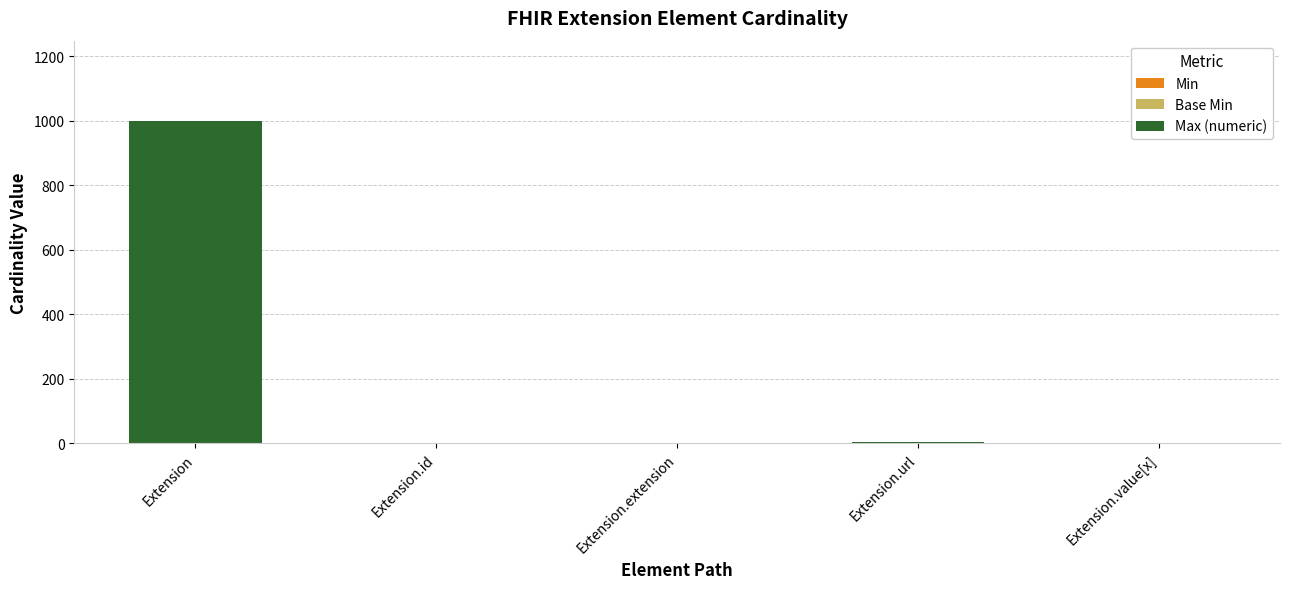

At which category is the sum across all series the highest?

Extension